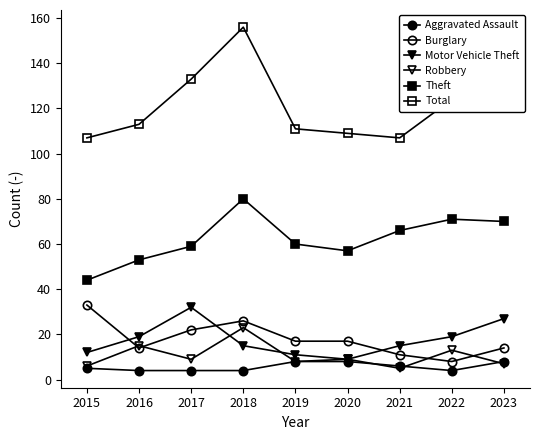

How many lines are shown in the chart?

6